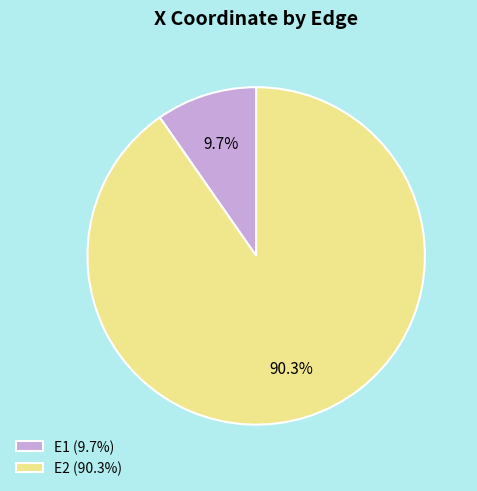

To the nearest percent, what is the difference between the E1 and E2 slice percentages?

81%